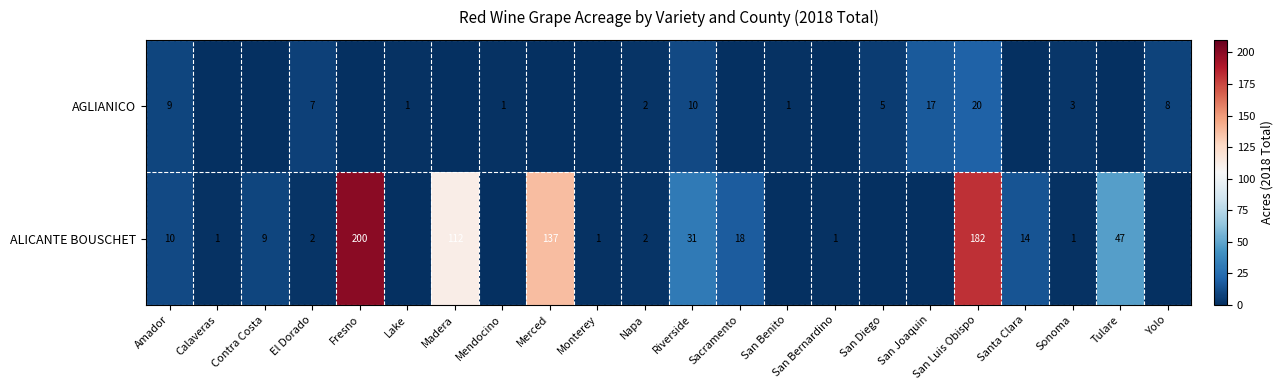

At Riverside, list the series in order from largest to smallest.

ALICANTE BOUSCHET, AGLIANICO